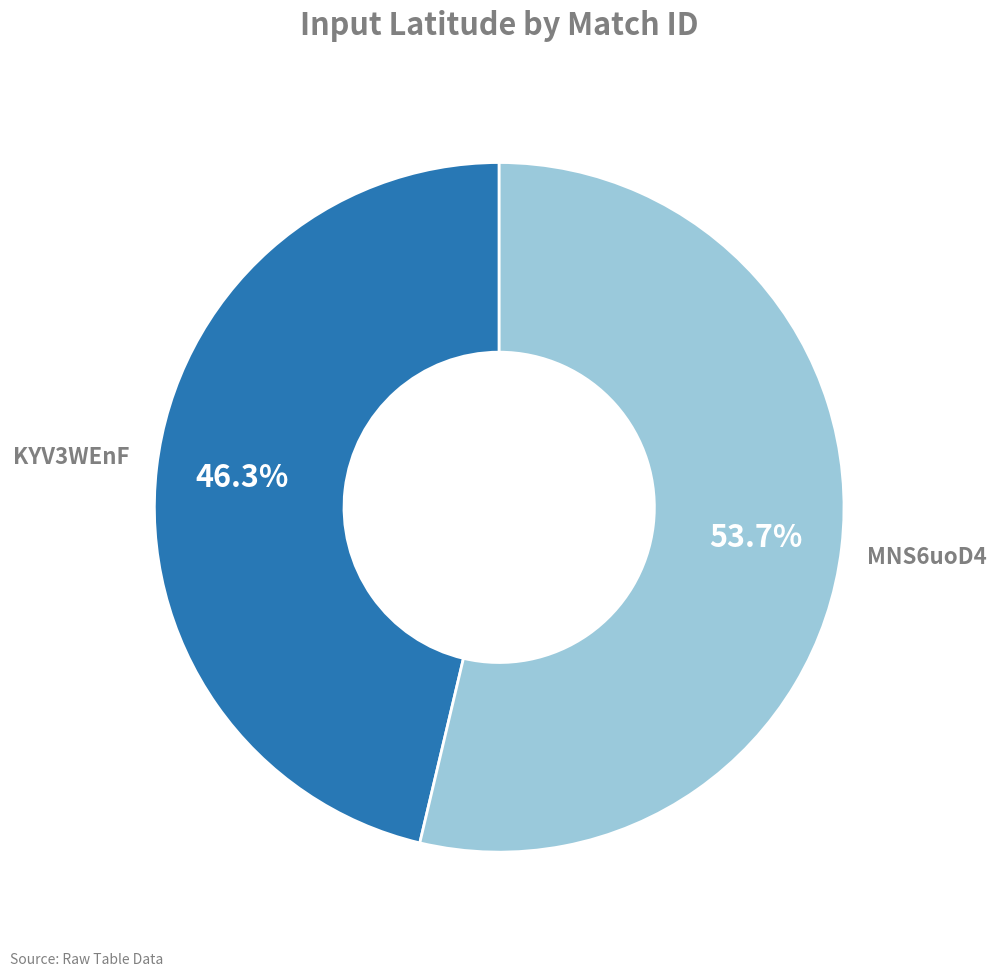

Is there any slice that represents more than half of the pie?

Yes